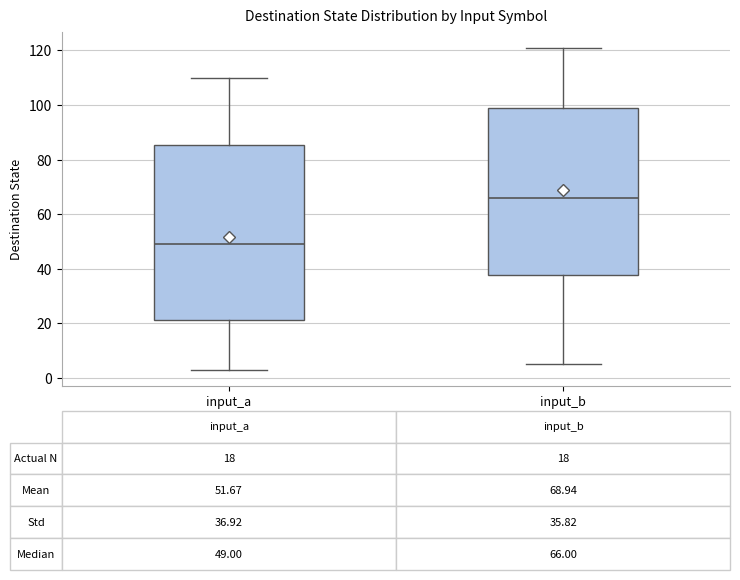

Comparing the boxes themselves (not the whiskers), which one is the tallest?

input_a